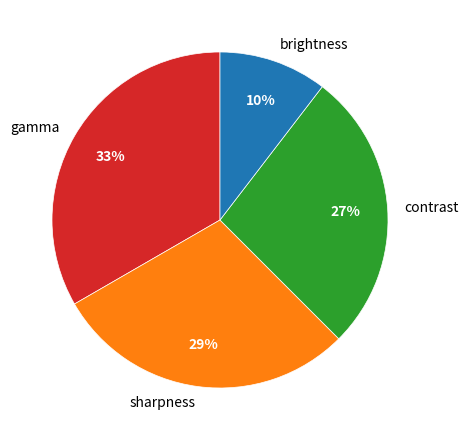

Is the sum of contrast and brightness greater than half?

No